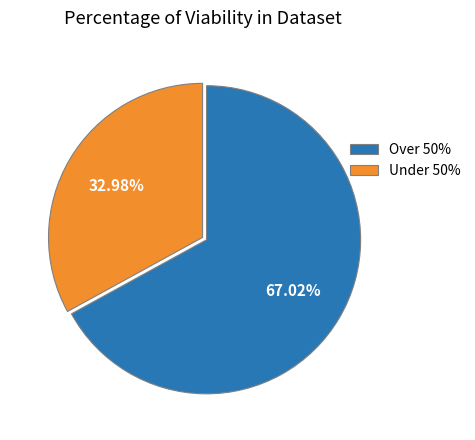

What is the ratio of the value at Over 50% to the value at Under 50%?

2.0